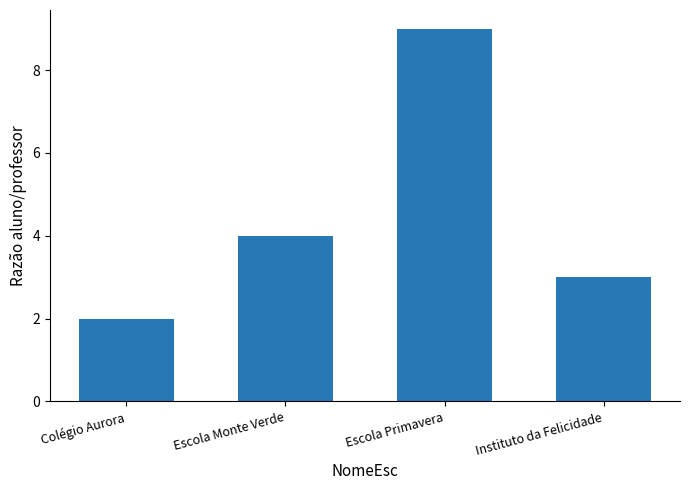

What is the change in value from Escola Primavera to Instituto da Felicidade?

-6